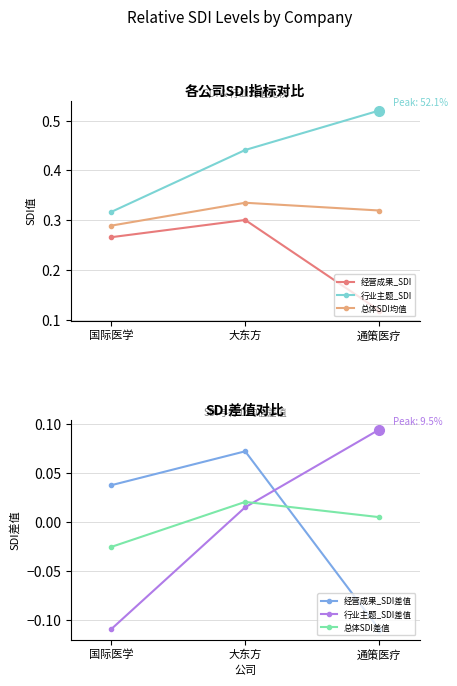

At which label is 经营成果_SDI差值 closest to 0?

国际医学